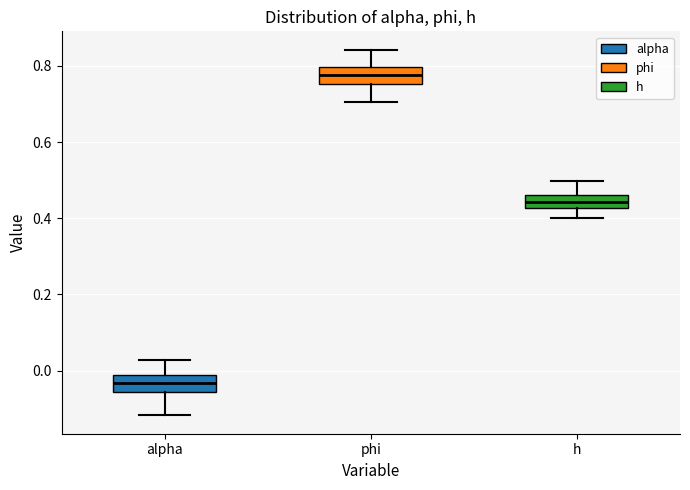

Reading left to right, read every box against the y-axis: the position of its median line, the range the box covers, and the ends of its whiskers. The values are not printed on the chart, so give them approximately, as read against the axis.

alpha: median -0.04, box -0.06 to -0.02, whiskers -0.12 to 0.02
phi: median 0.78, box 0.76 to 0.80, whiskers 0.70 to 0.84
h: median 0.44, box 0.42 to 0.46, whiskers 0.40 to 0.50